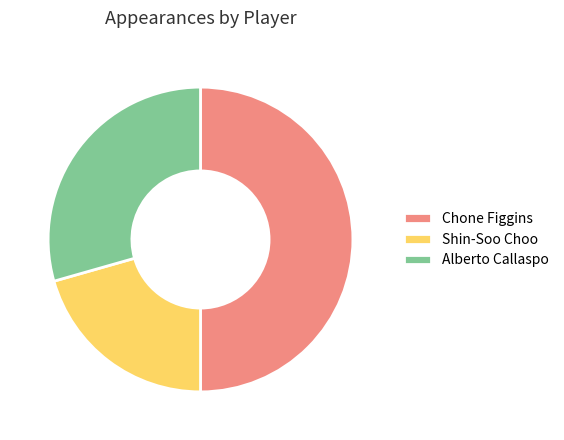

Rank the categories by value from lowest to highest.

Shin-Soo Choo, Alberto Callaspo, Chone Figgins